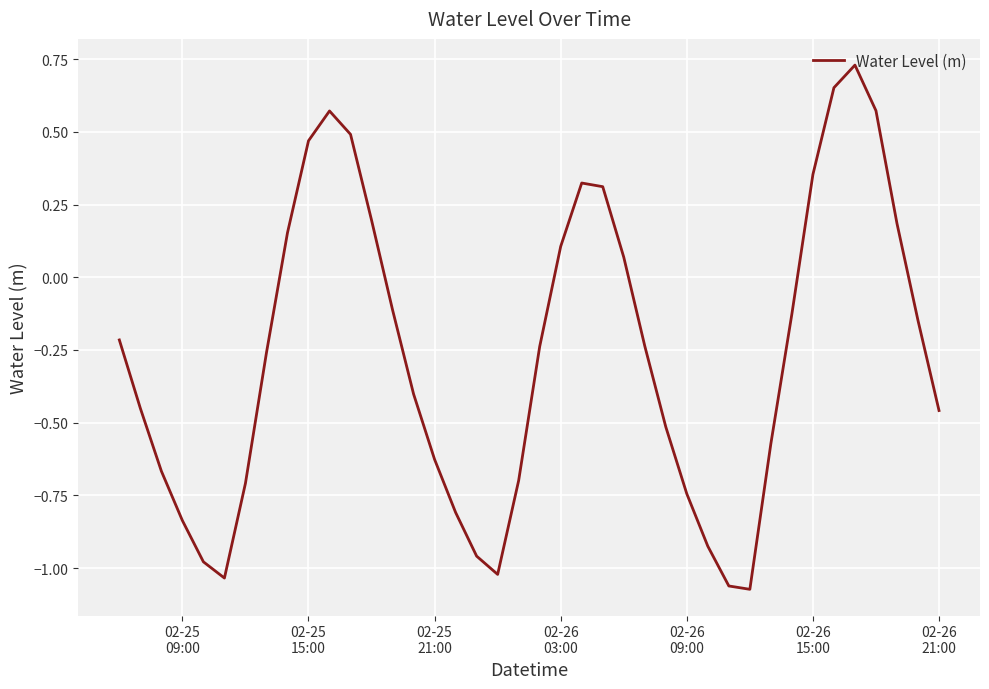

What is the difference between the maximum and minimum values?

1.8